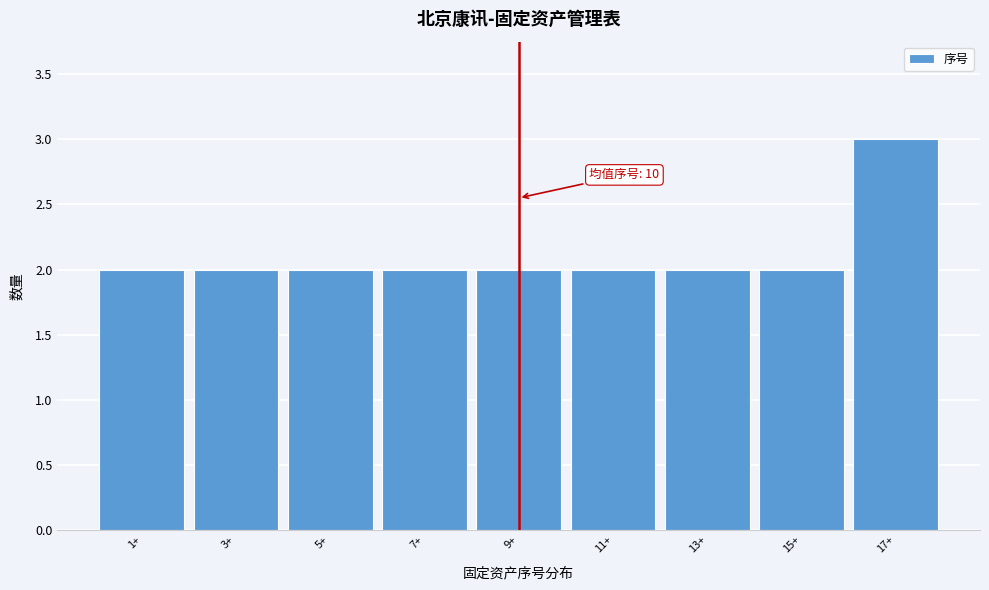

Reading right to left, transcribe all the data shown in this chart.

3	2	2	2	2	2	2	2	2